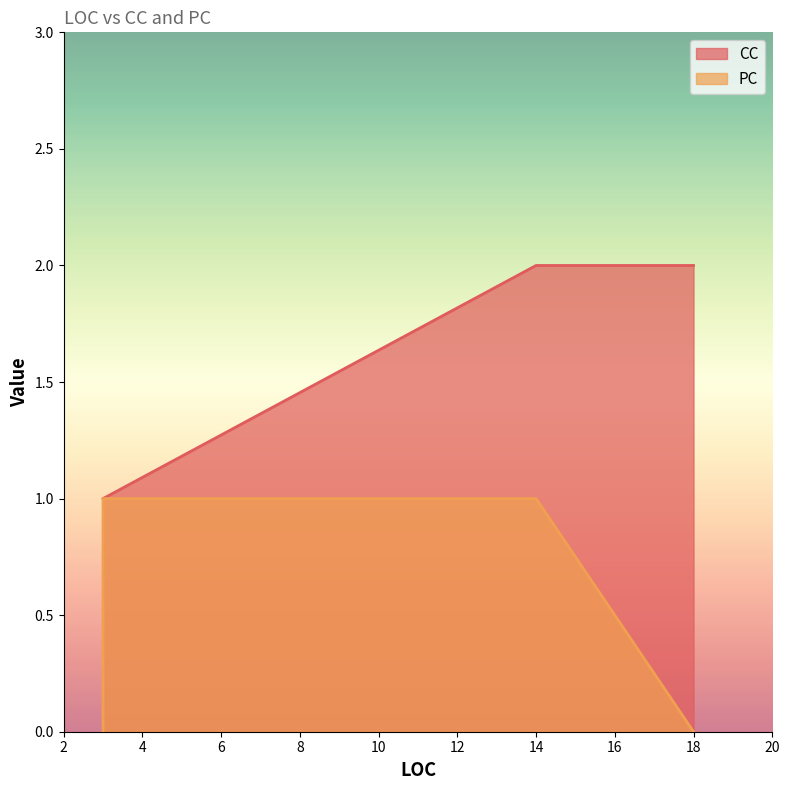

Does the chart have visible grid lines?

No